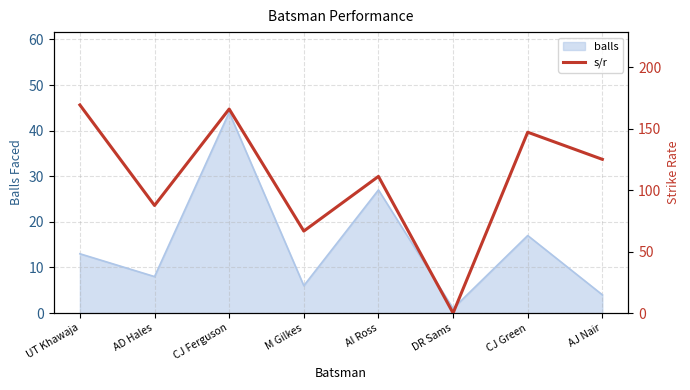

Rank the categories by value from highest to lowest.

UT Khawaja, CJ Ferguson, CJ Green, AJ Nair, AI Ross, AD Hales, M Gilkes, DR Sams